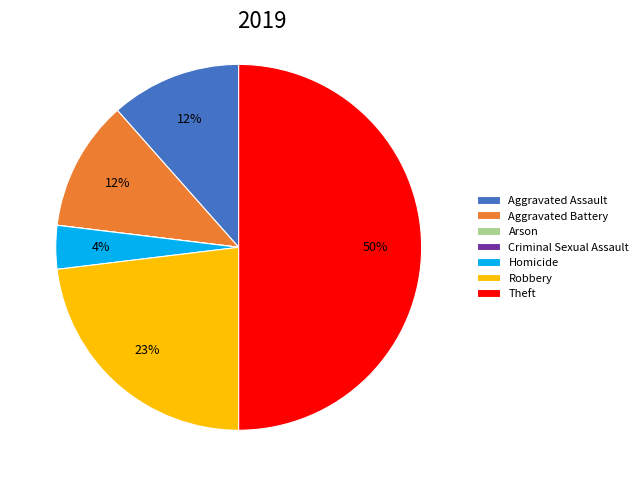

Combined, do Theft and Aggravated Assault account for over 50%?

Yes